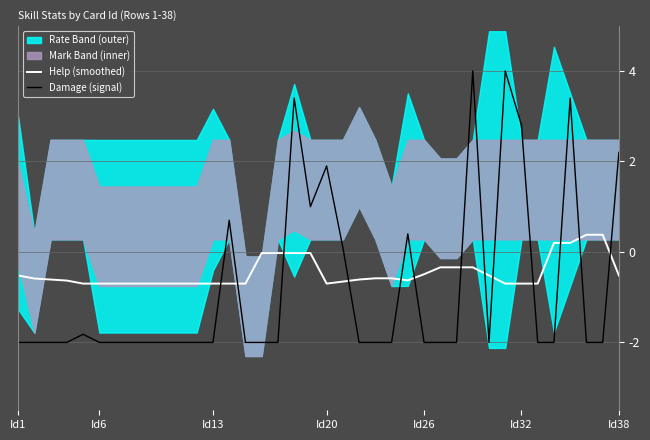

How many lines are shown in the chart?

2